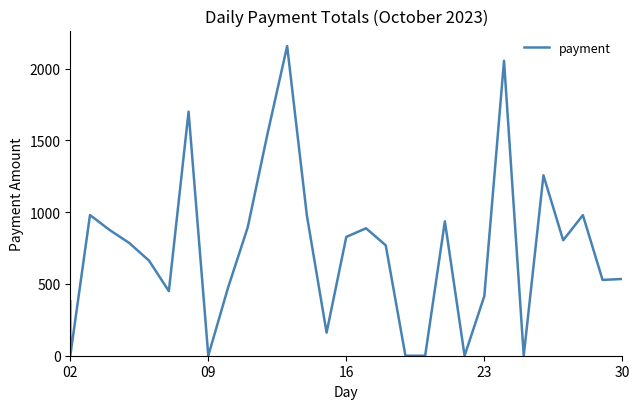

How many points are higher than both their immediate neighbors (excluding endpoints)?

8